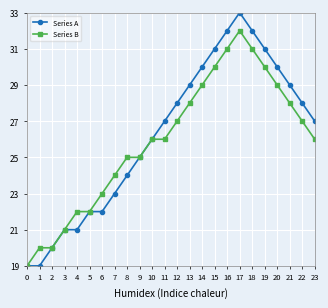

What is the total value across all series at 13?

57